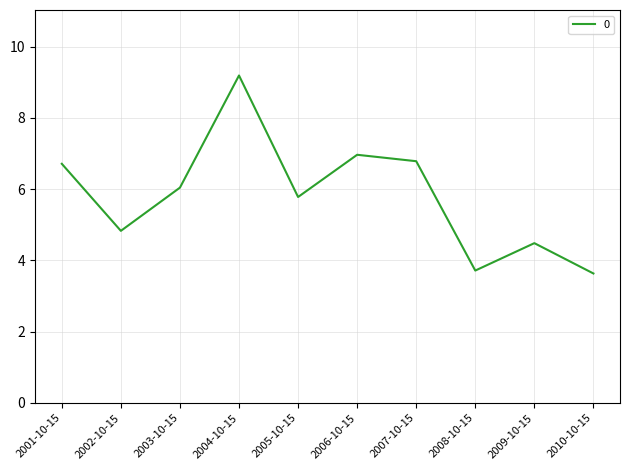

How many interior local valleys (lower than both neighbors) does the data have?

3